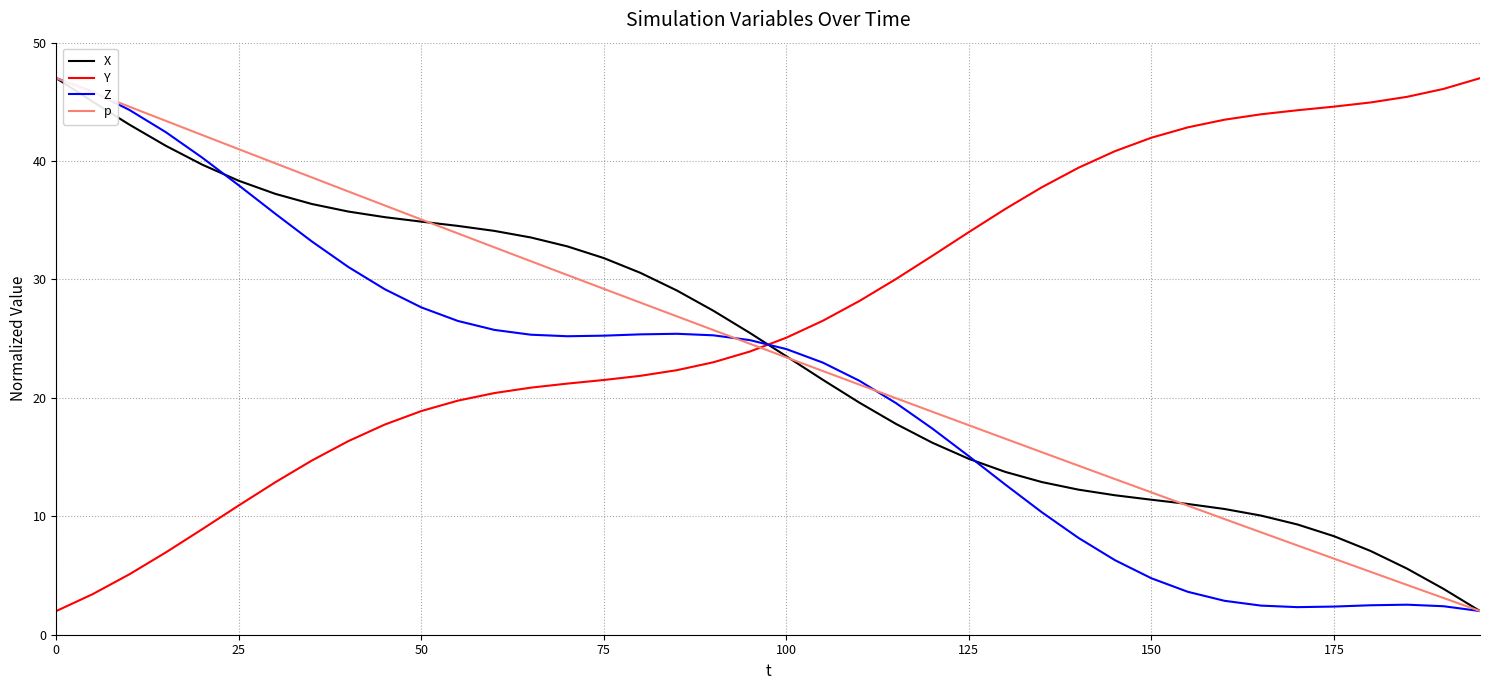

How many intersections are there between Z and Y?

1